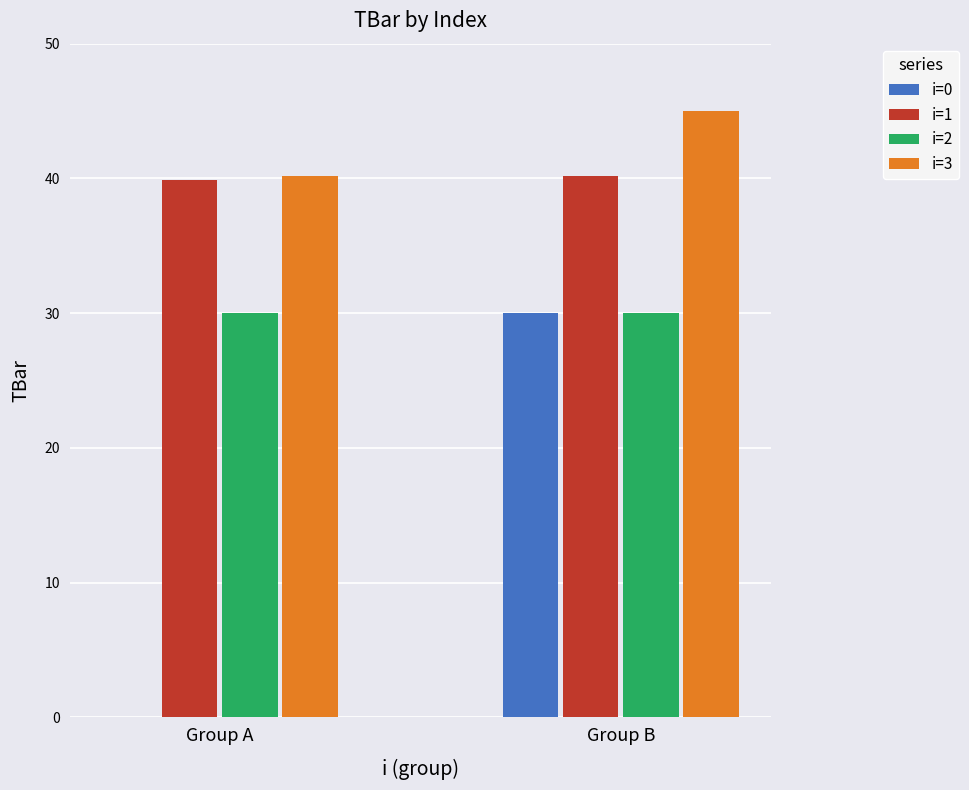

What is the sum of all i=3 values?

85.2